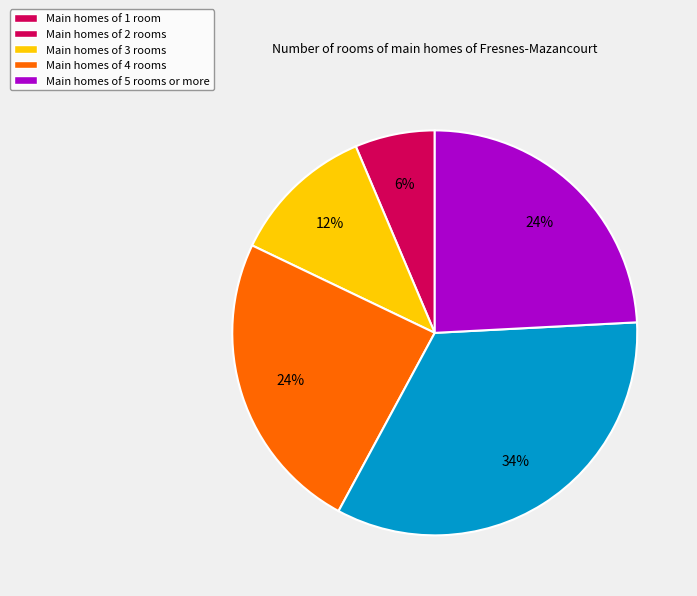

Is there a majority slice in this chart?

No